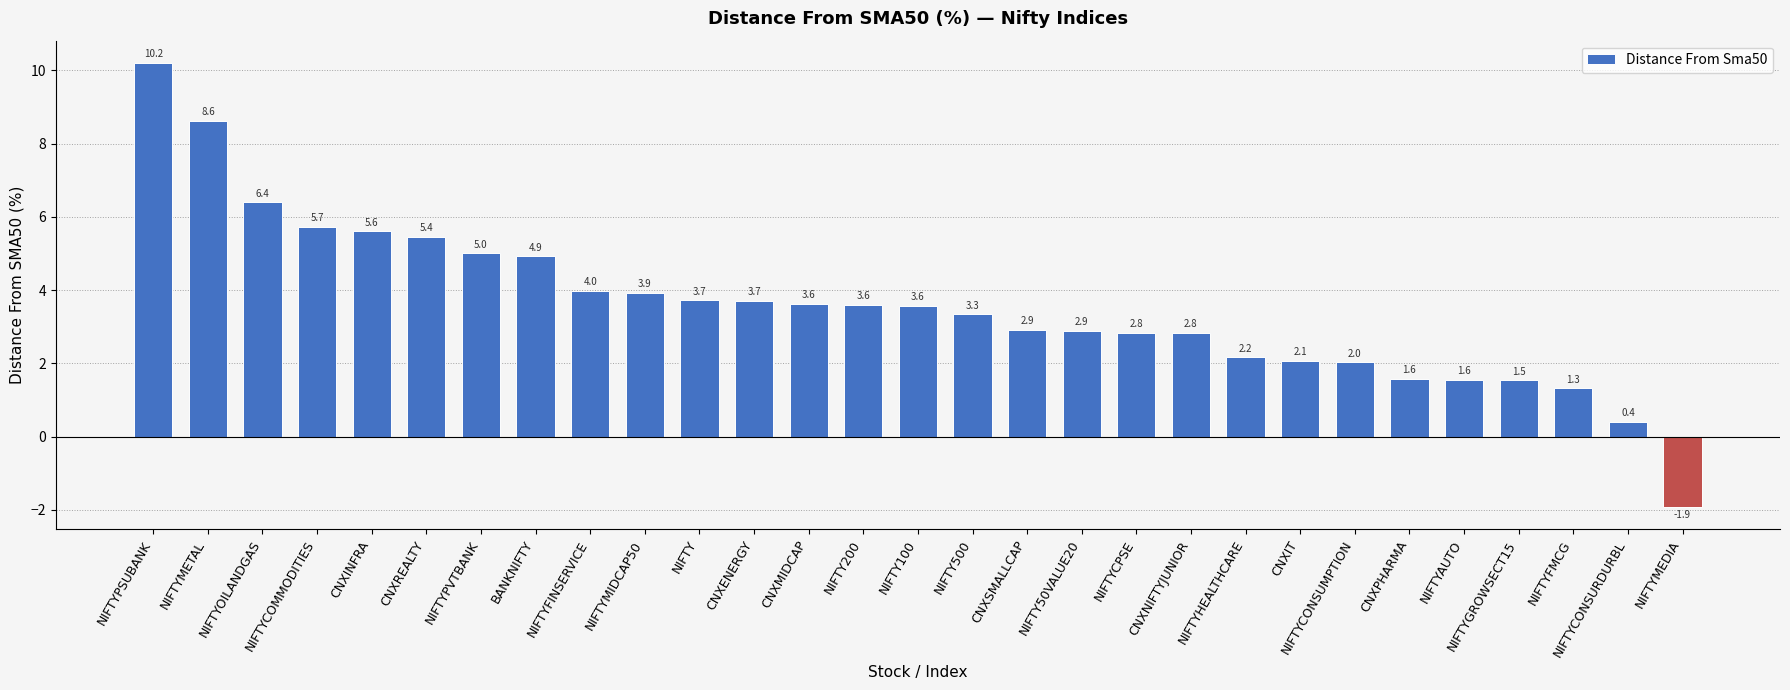

What is the maximum value shown in the chart?

10.2